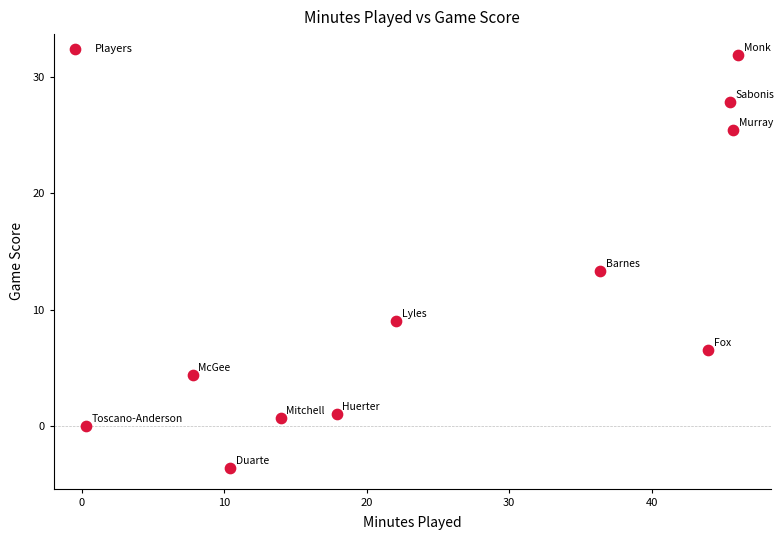

What Y value in the scatter plot is closest to 14?

13.3